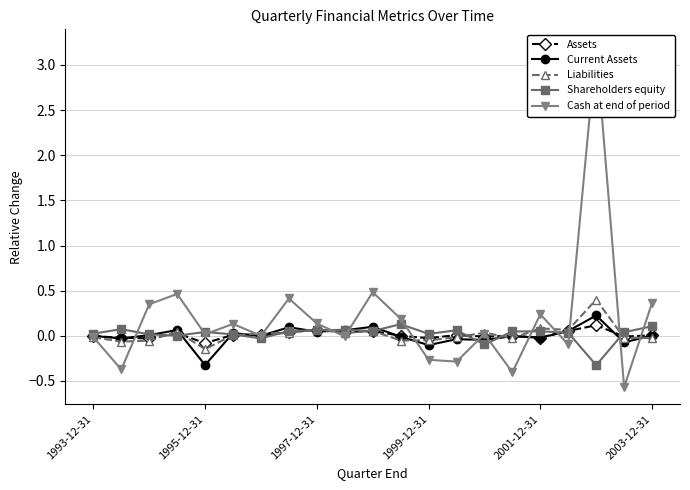

True or false: Assets has more than 0 interior local peaks.

True